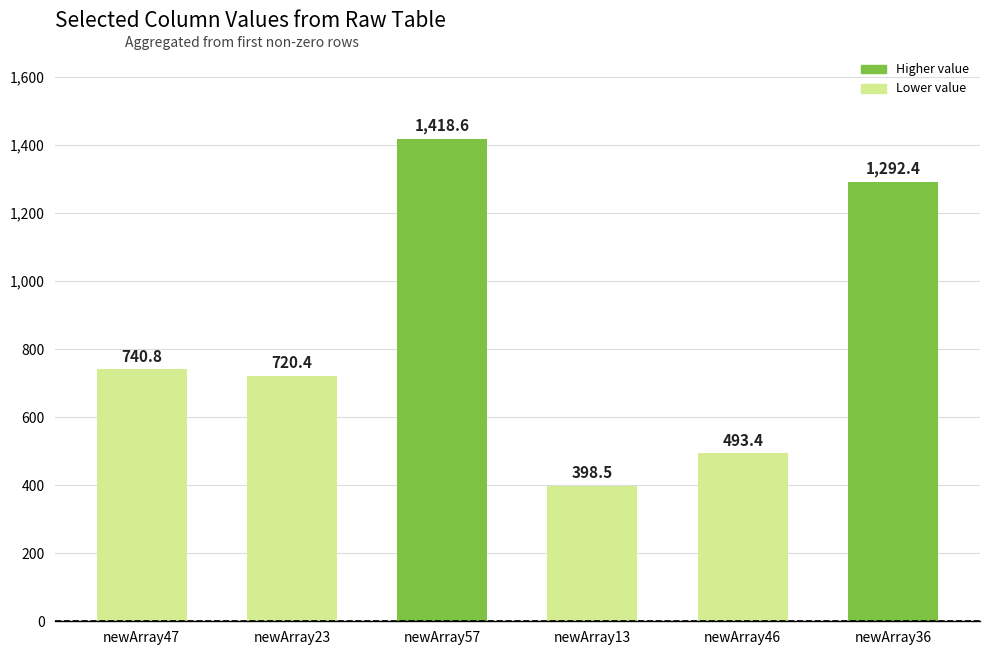

What is the approximate value at newArray13?

398.5